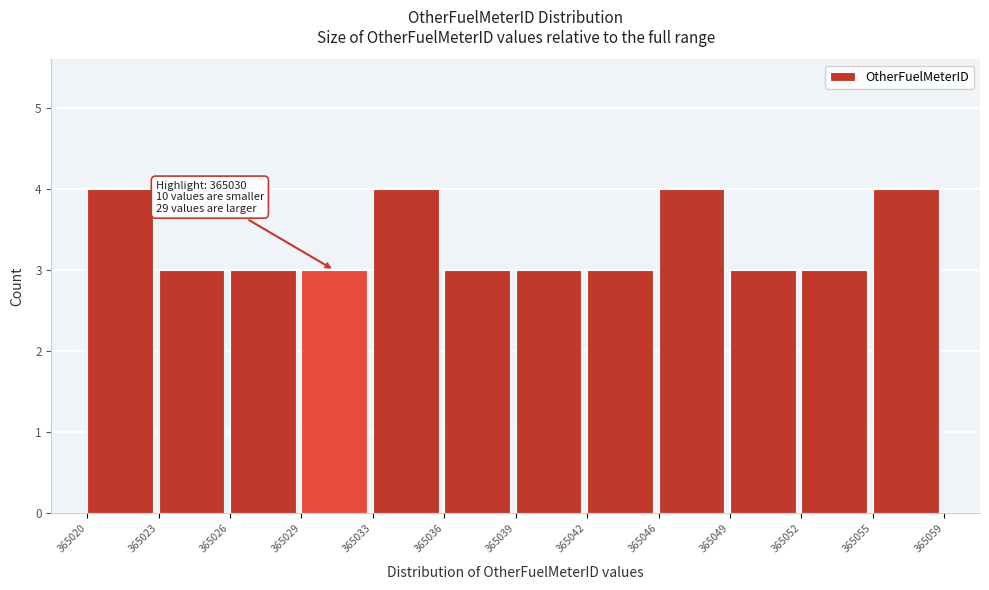

Reading right to left, transcribe all the data shown in this chart.

365055=4	365052=3	365049=3	365046=4	365042=3	365039=3	365036=3	365033=4	365029=3	365026=3	365023=3	365020=4